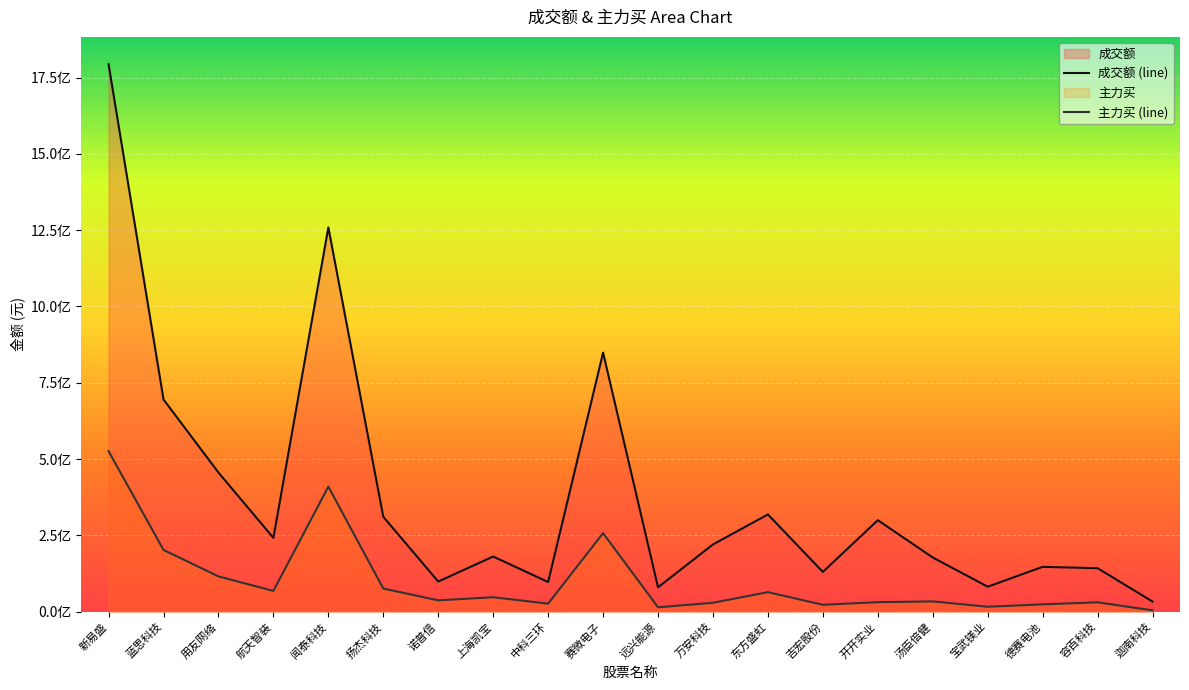

Is it true that 成交额 (line) equals 299741458 at 开开实业?

True